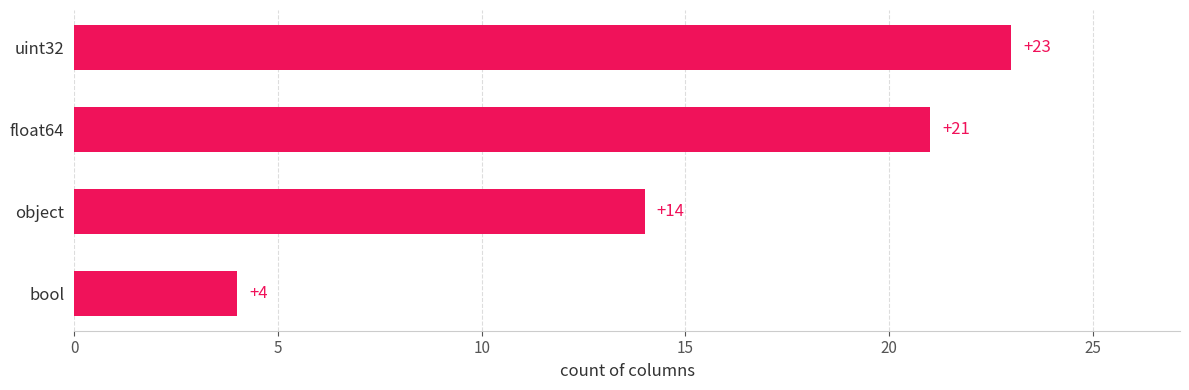

Is it true that the value at bool is 4?

True